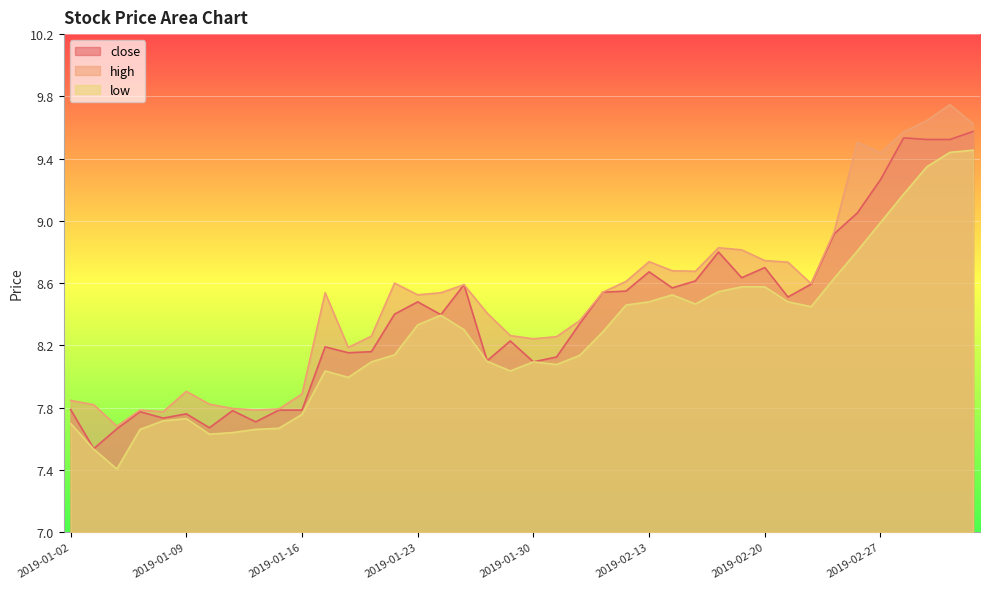

Which category has the lowest value in the low series?

2019-01-04